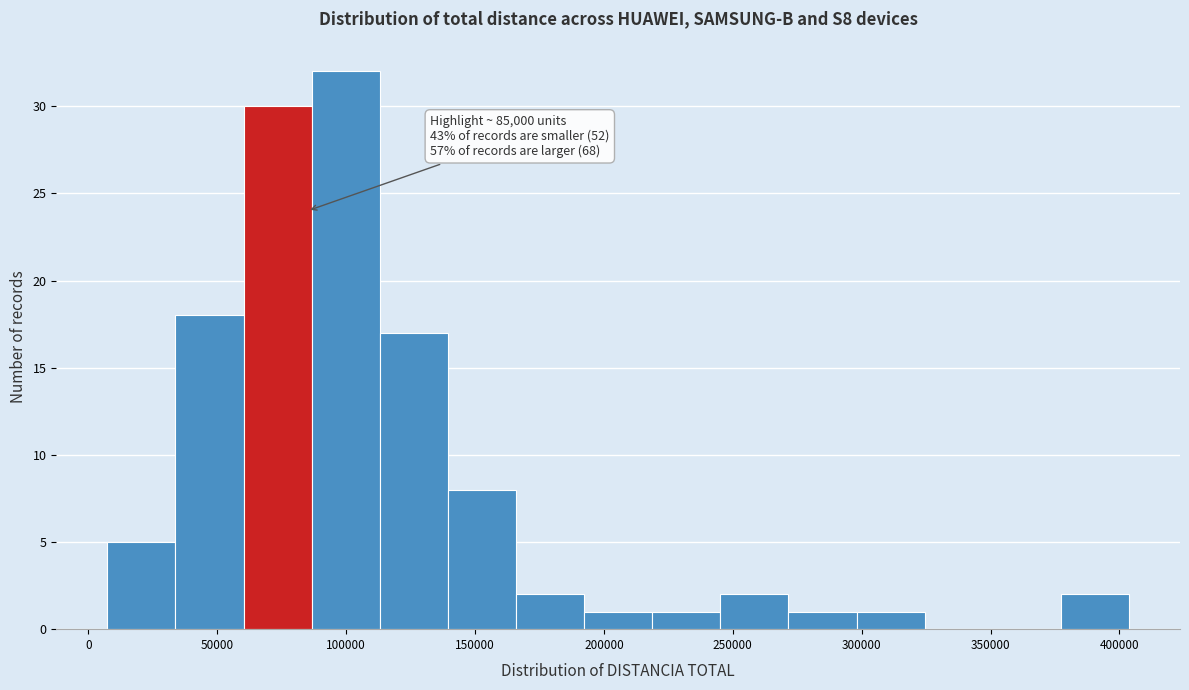

Over which range of the x-axis is the bar tallest?

85000 to 115000